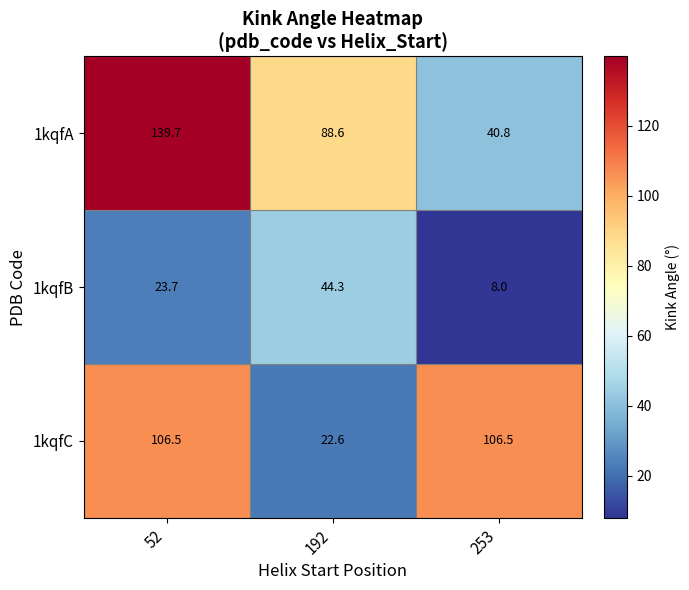

Which category has the lowest value in the 1kqfA series?

253